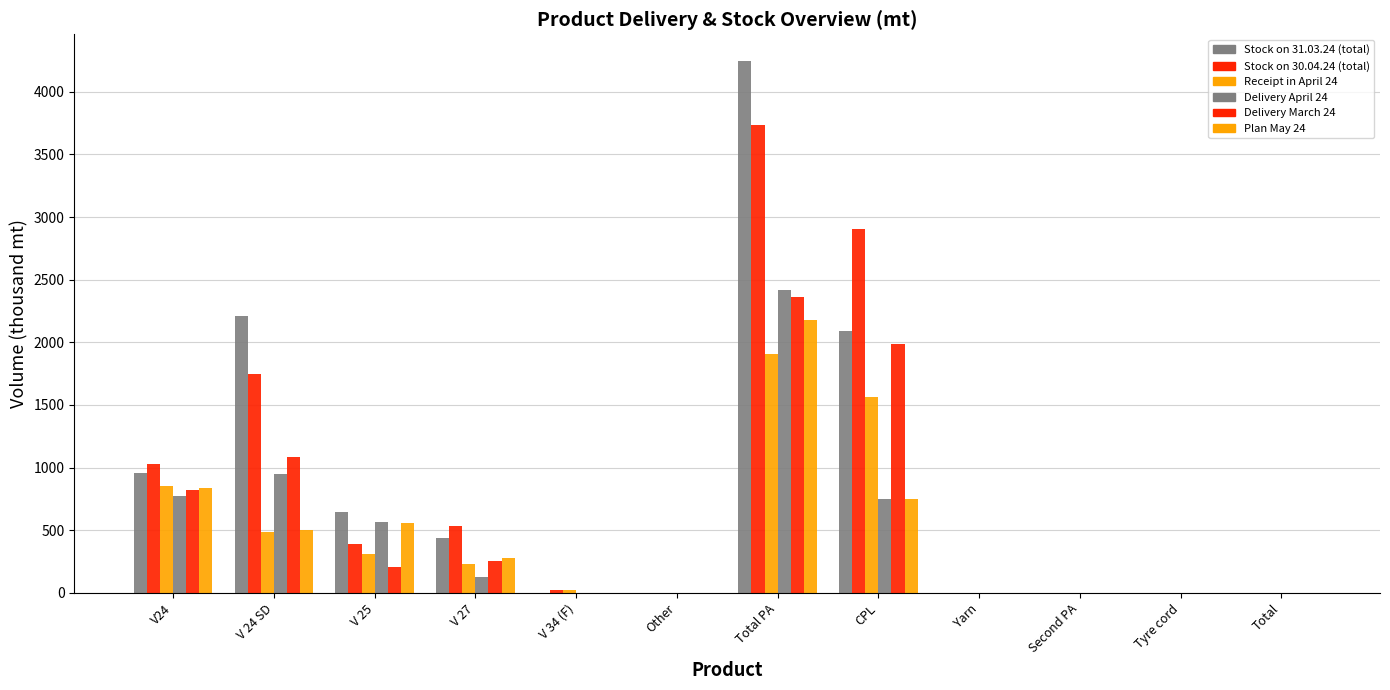

At which label does Stock on 31.03.24 (total) first exceed 434?

V24